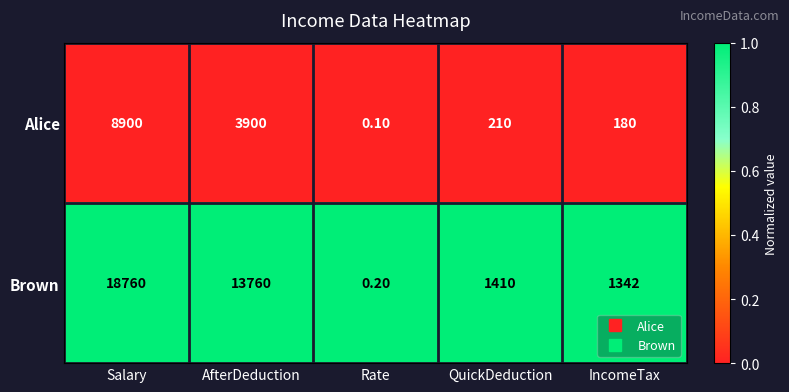

At which category does the chart reach its peak across all series?

Salary